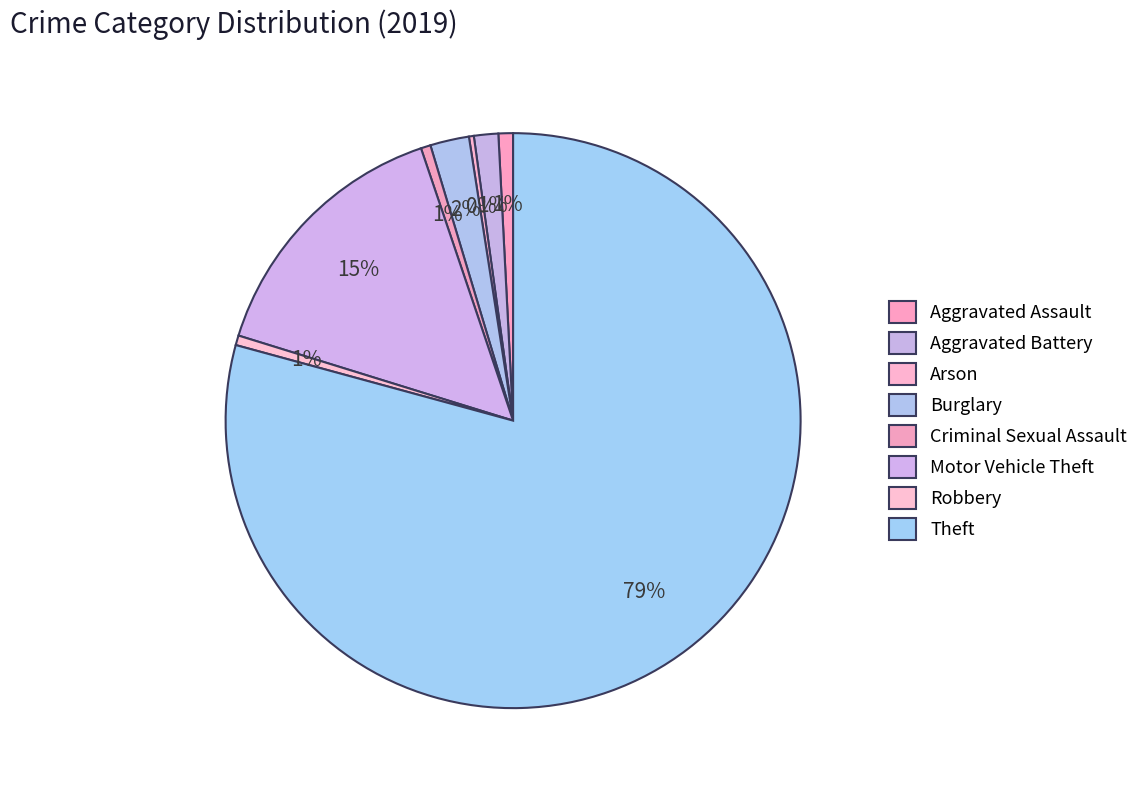

What percentage is the Motor Vehicle Theft slice, to the nearest percent?

15%